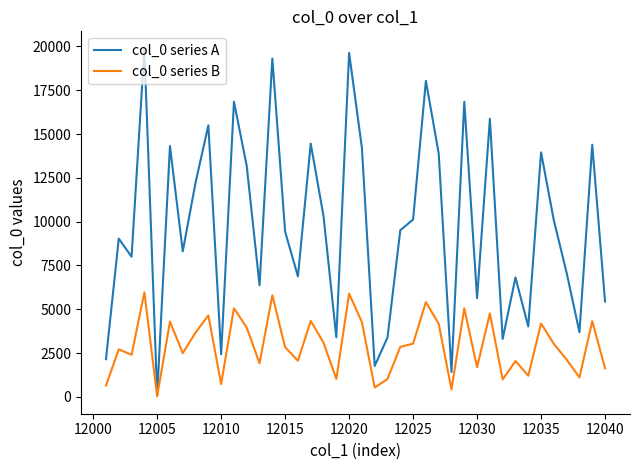

True or false: col_0 series B has more than 1 interior local peaks.

True